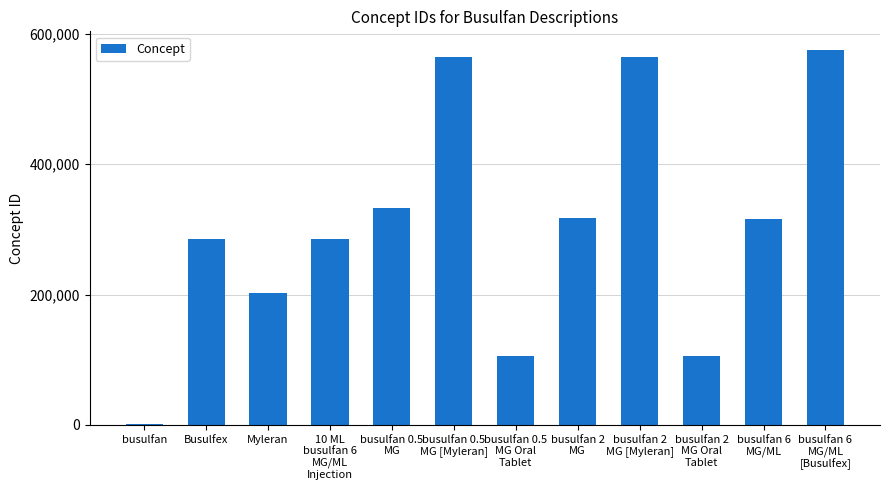

How many bars are there in total?

12